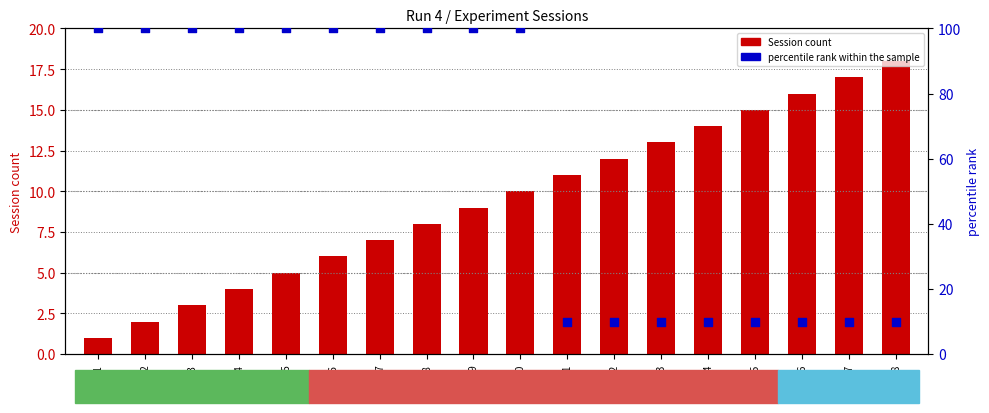

Which series reaches the minimum Y coordinate?

Session count